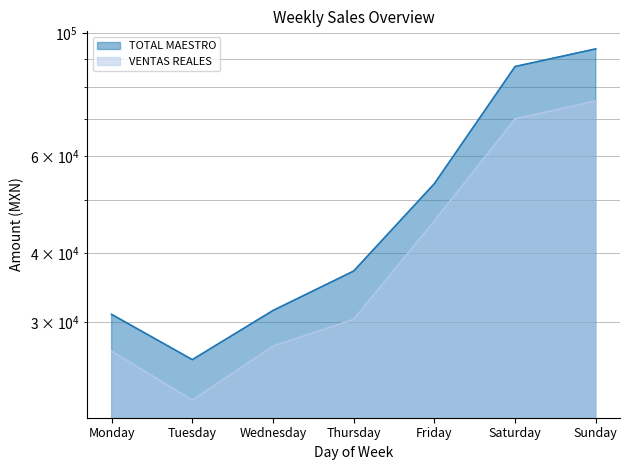

At which category does VENTAS REALES reach its first local valley?

Tuesday